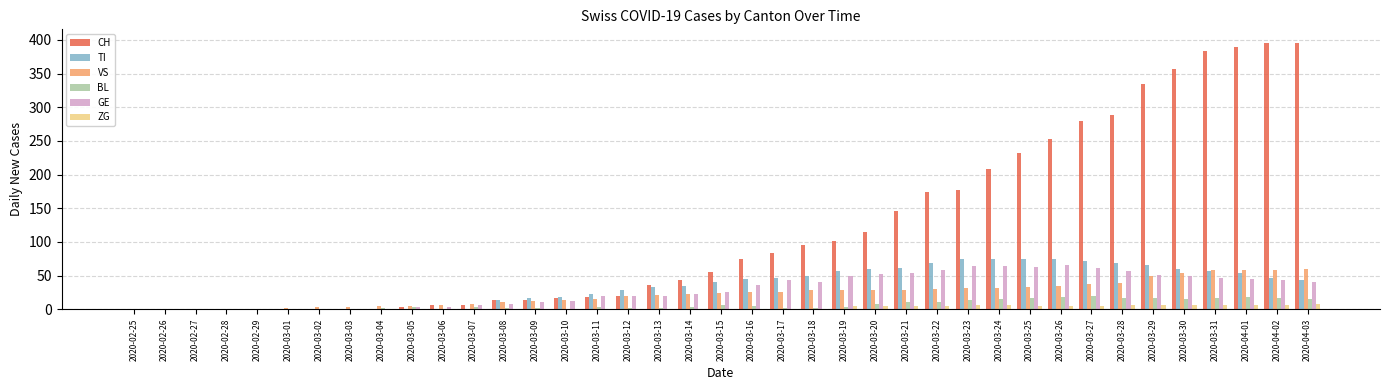

Between 2020-03-12 and 2020-04-03, which series saw the biggest shift?

CH